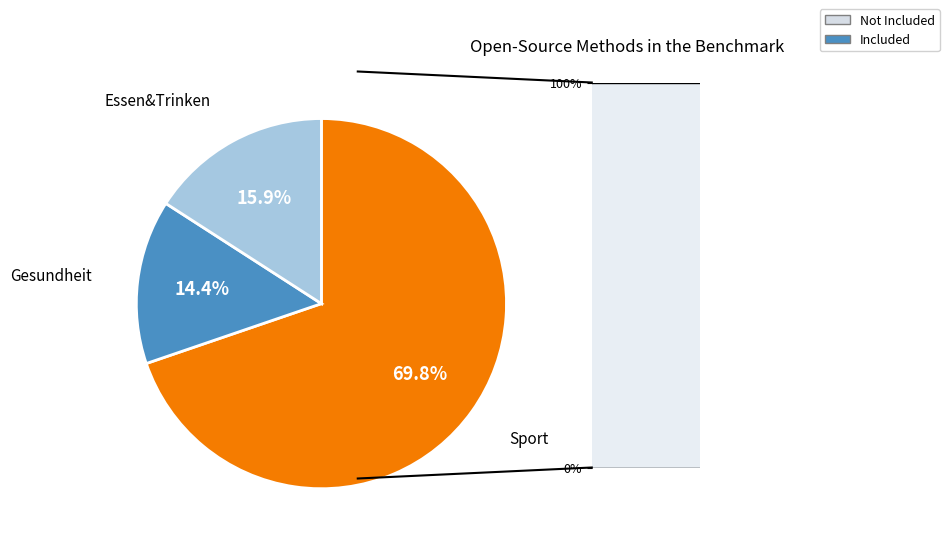

To the nearest percent, what portion does Essen&Trinken represent?

16%